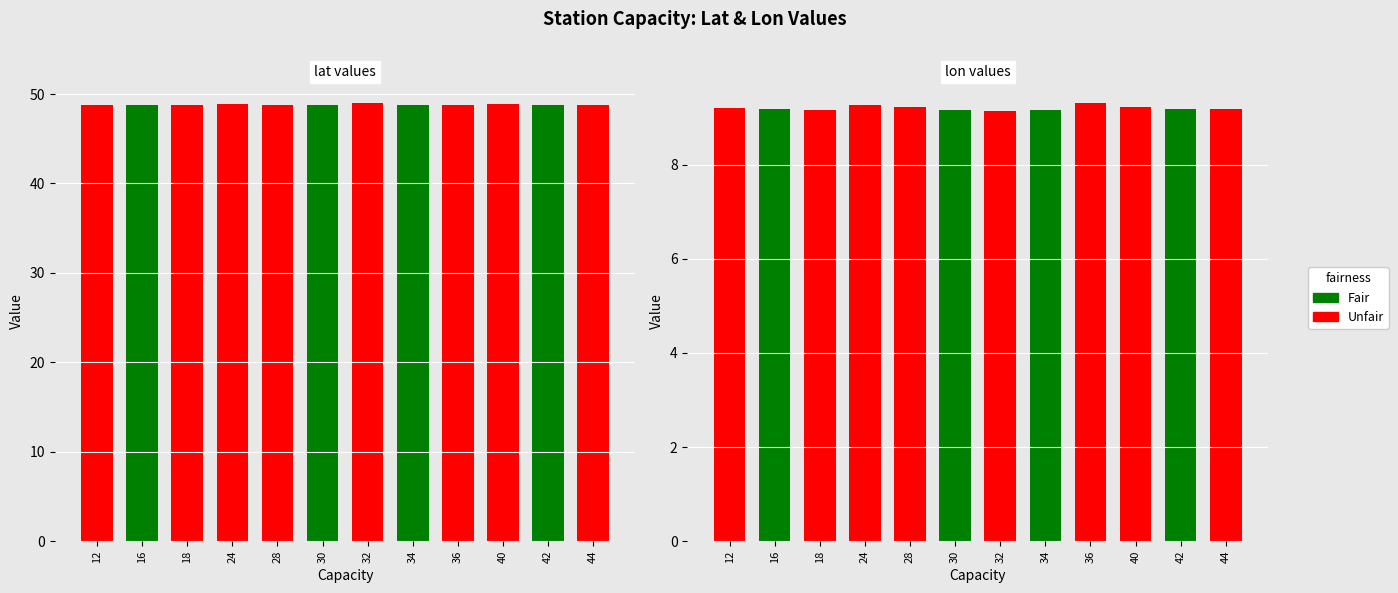

How many groups of bars are there?

12